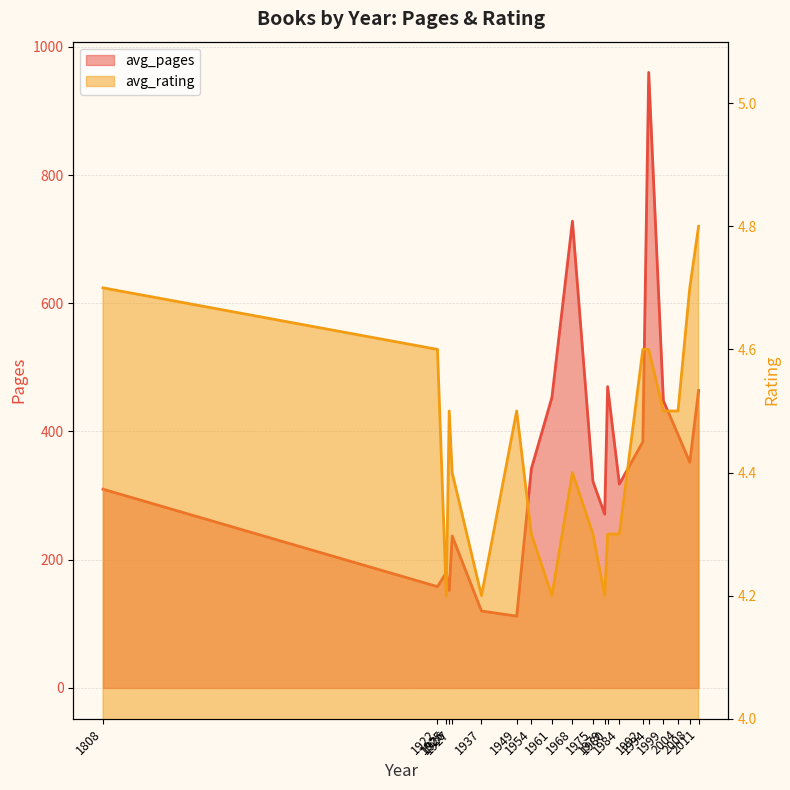

What is the average value of the avg_pages series?

358.8